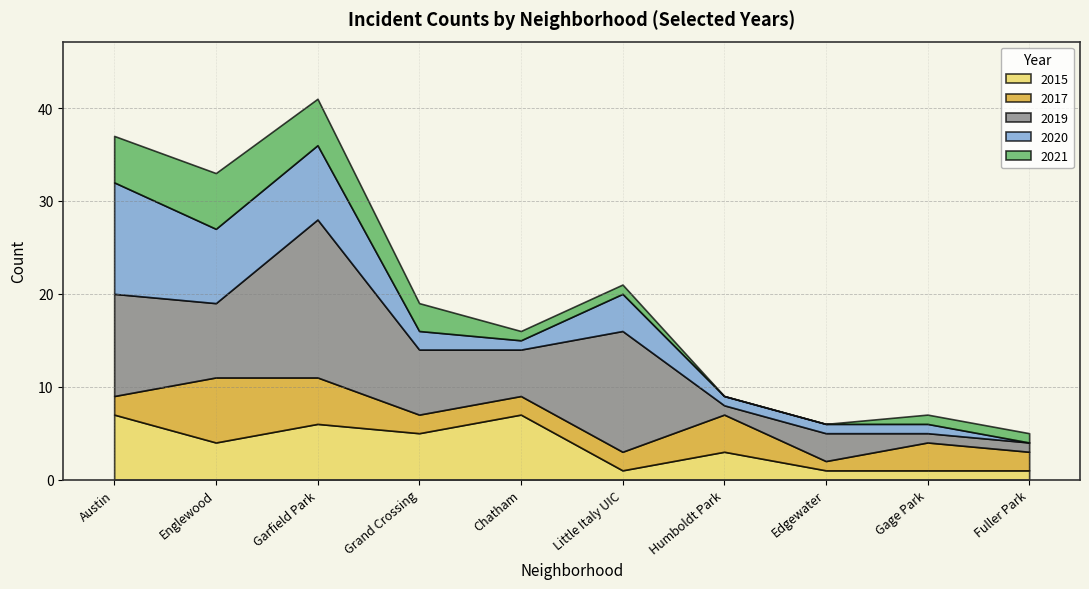

Which series has the largest range (max minus min)?

2019